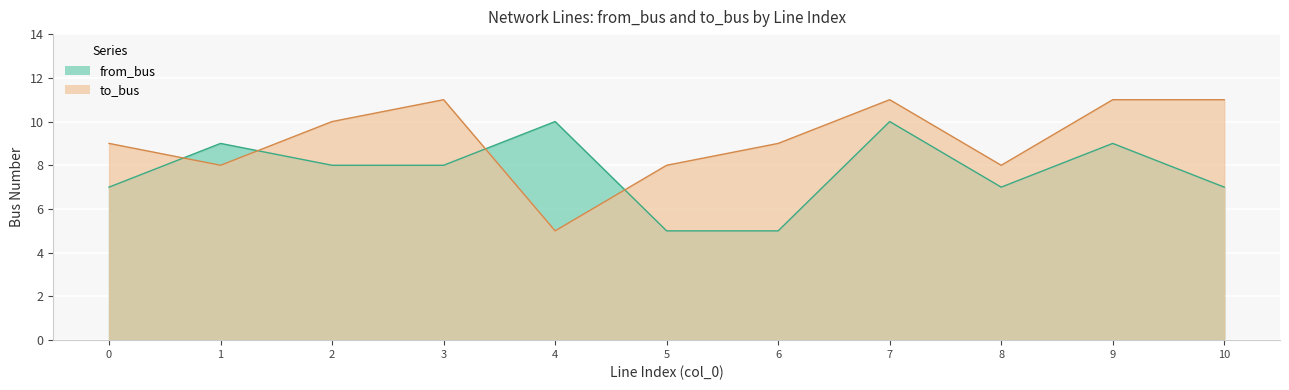

List the series in order of their overall mean, highest first.

to_bus, from_bus